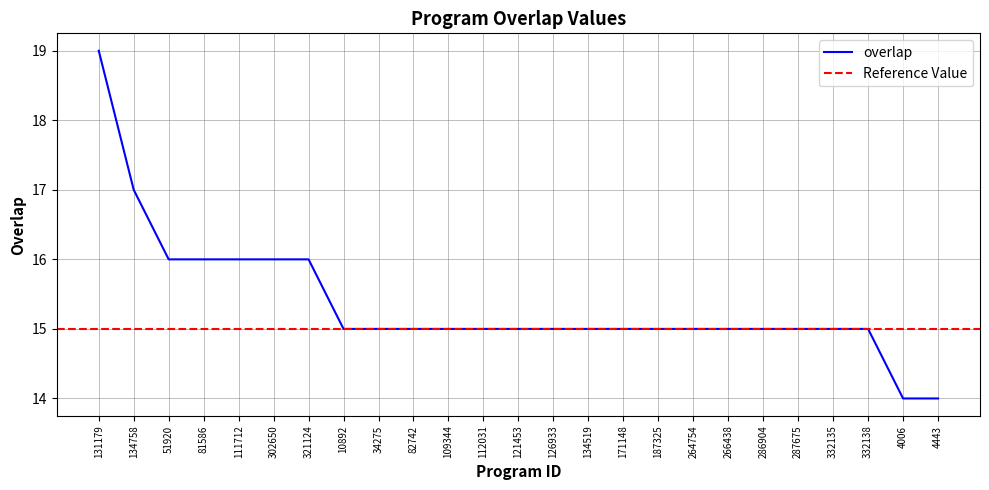

The value at 4006 is 14. True or false?

True